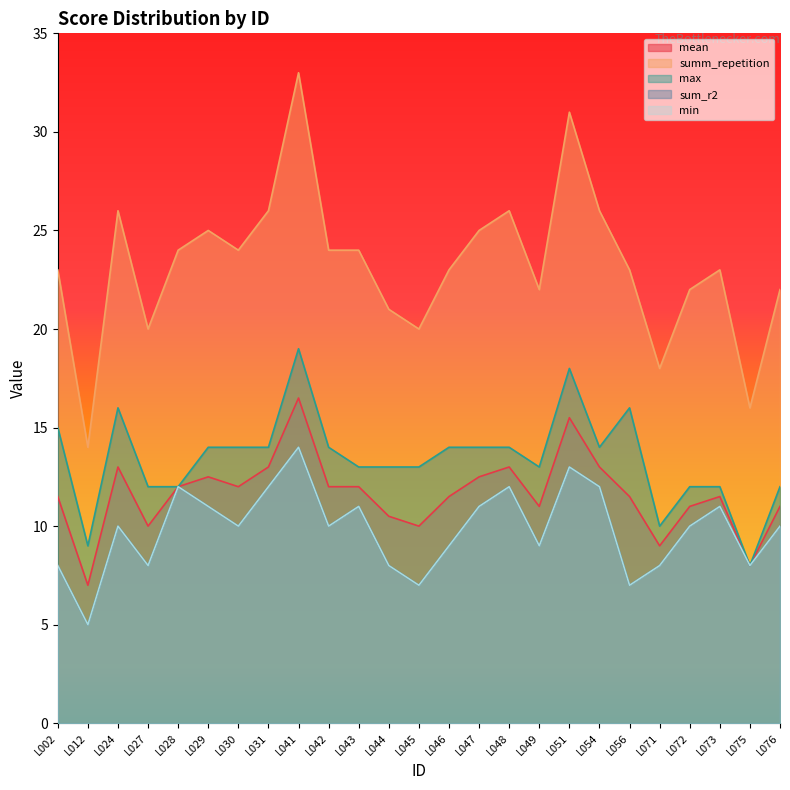

What is the difference between the second highest and second lowest values in the sum_r2 series?

6.0